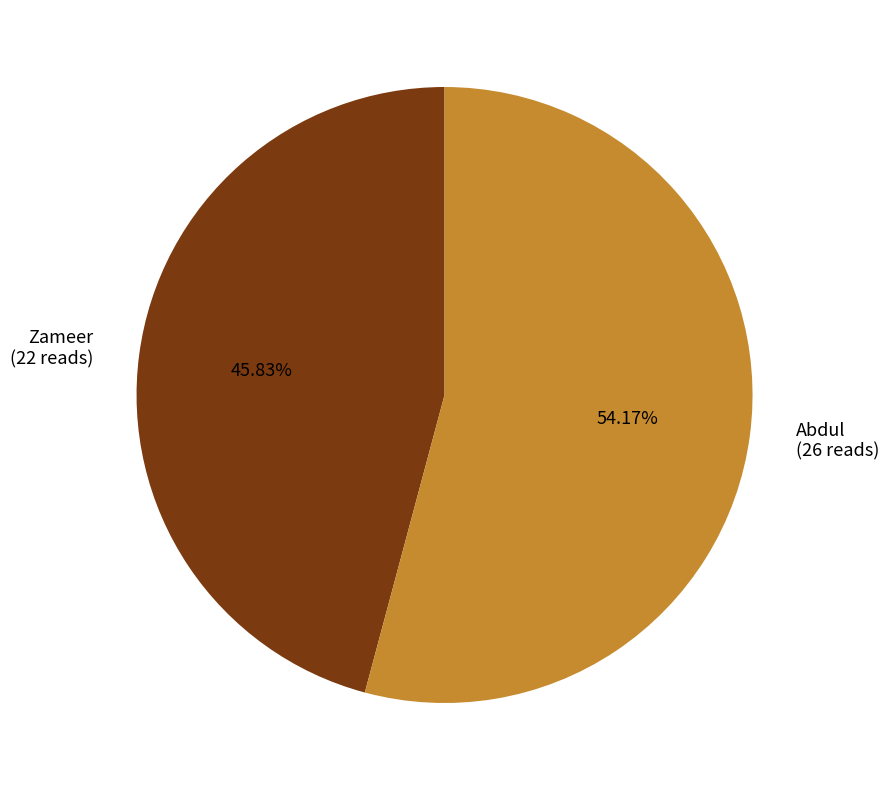

Which category accounts for the majority?

Abdul